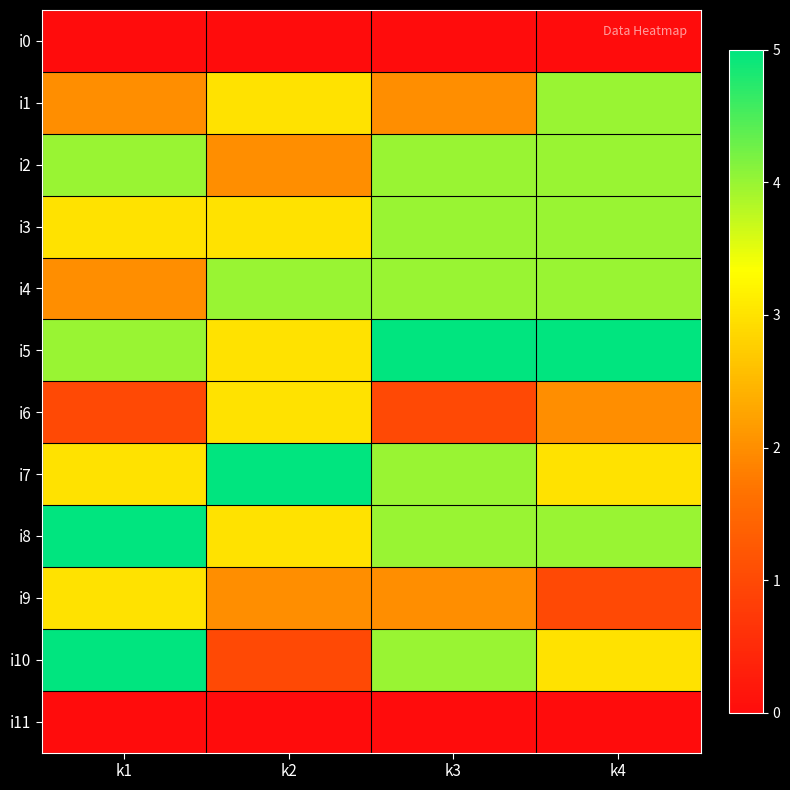

Reading left to right, list all the values displayed in this chart.

i0: k1=0	k2=0	k3=0	k4=0
i1: k1=2	k2=3	k3=2	k4=4
i2: k1=4	k2=2	k3=4	k4=4
i3: k1=3	k2=3	k3=4	k4=4
i4: k1=2	k2=4	k3=4	k4=4
i5: k1=4	k2=3	k3=5	k4=5
i6: k1=1	k2=3	k3=1	k4=2
i7: k1=3	k2=5	k3=4	k4=3
i8: k1=5	k2=3	k3=4	k4=4
i9: k1=3	k2=2	k3=2	k4=1
i10: k1=5	k2=1	k3=4	k4=3
i11: k1=0	k2=0	k3=0	k4=0